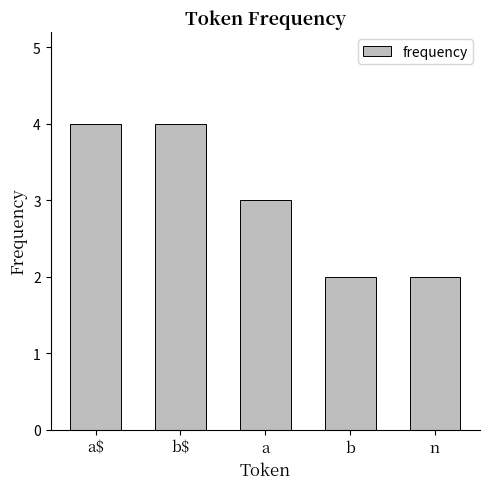

What is the label of the 3rd bar from the left?

a